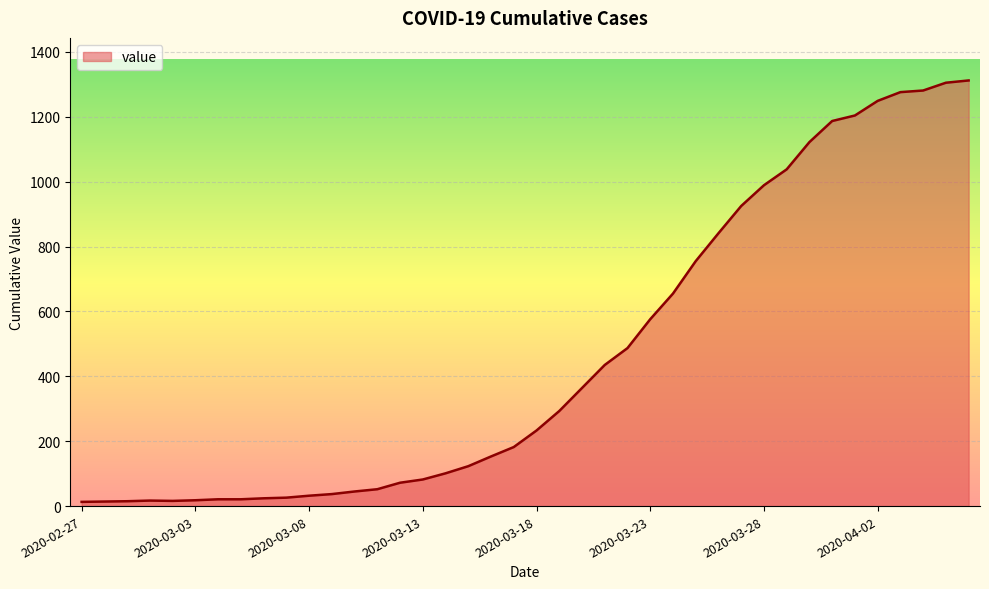

What is the maximum value shown in the chart?

1312